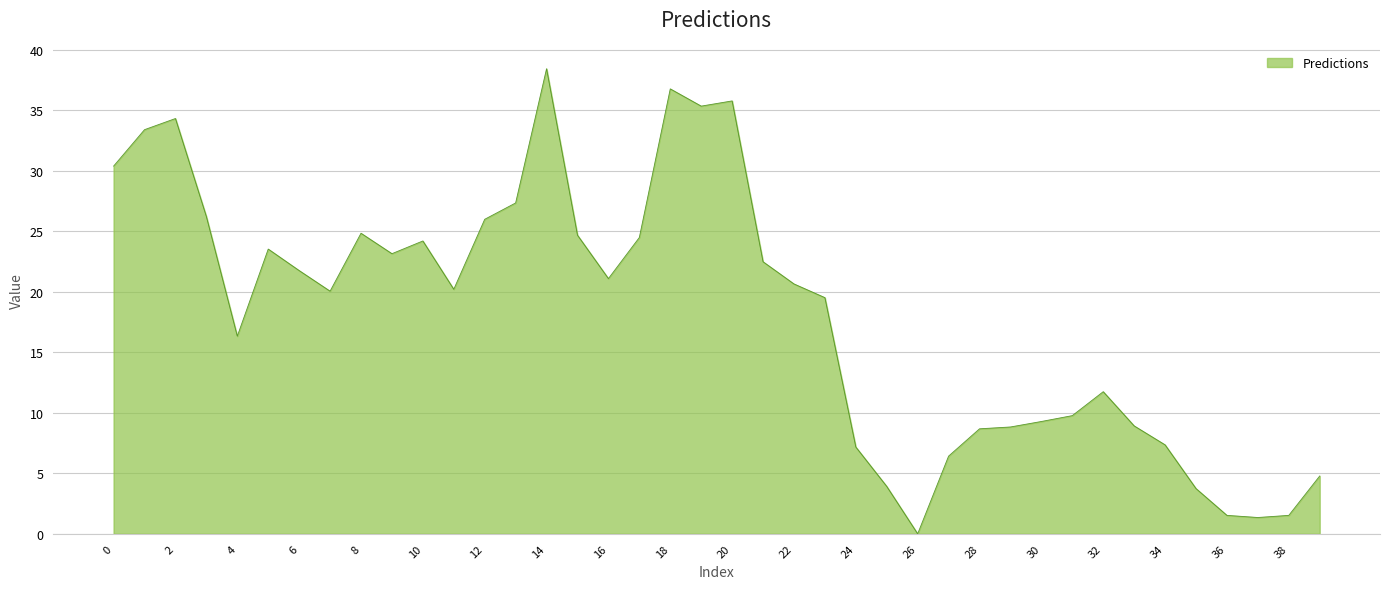

What is the maximum value shown in the chart?

38.4